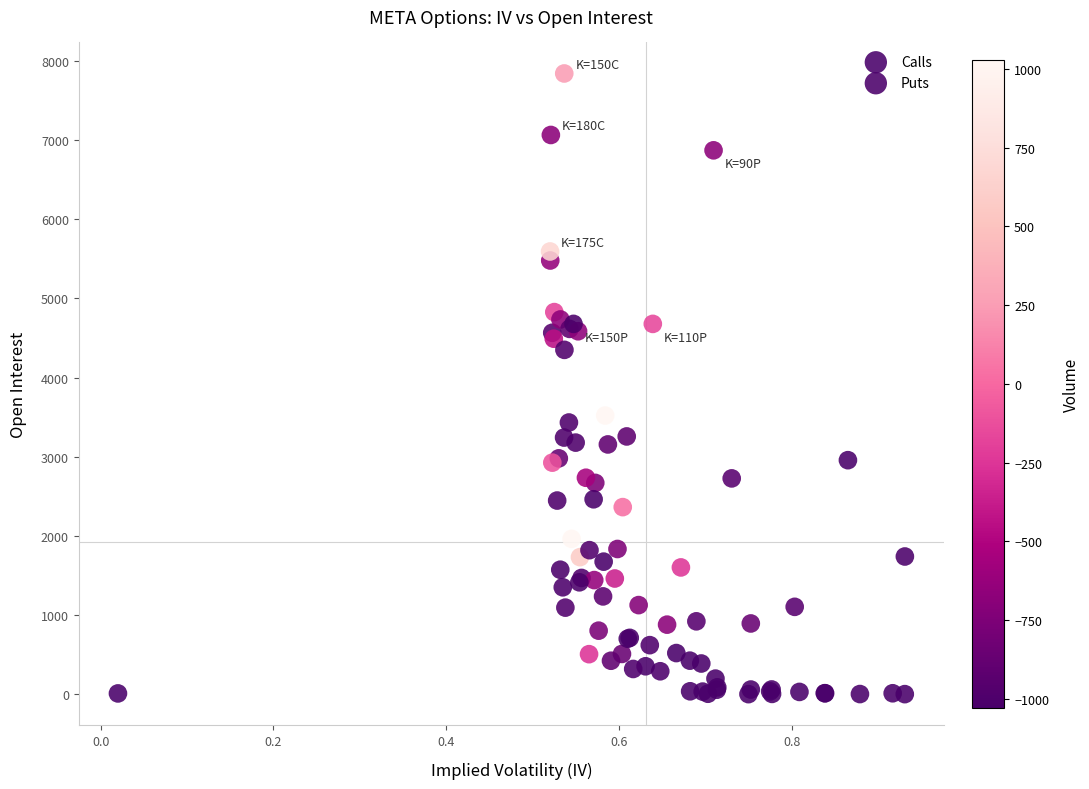

What are all the series names shown in the legend?

Calls, Puts